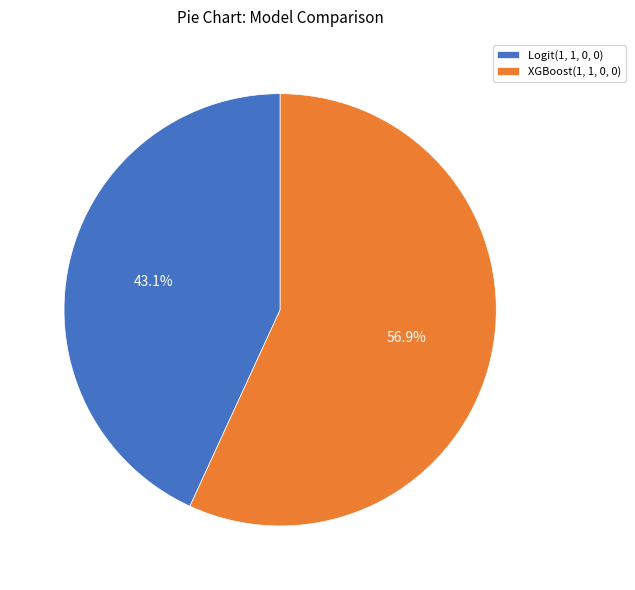

Which category has the biggest portion of the pie?

XGBoost(1, 1, 0, 0)